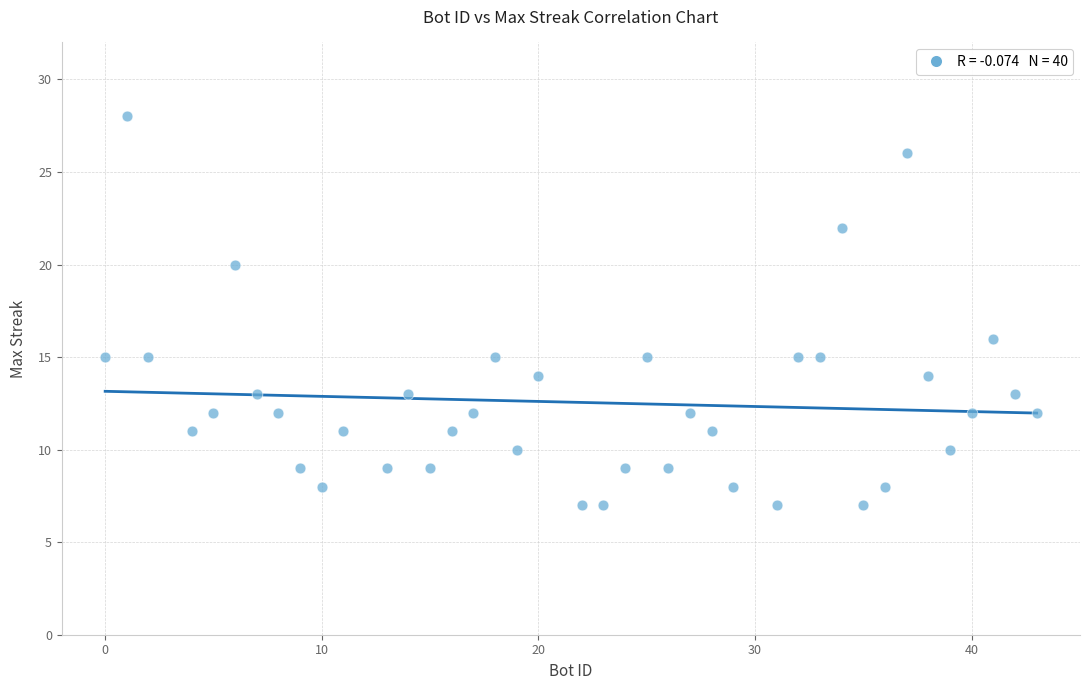

What Y value in the scatter plot is closest to 17?

16